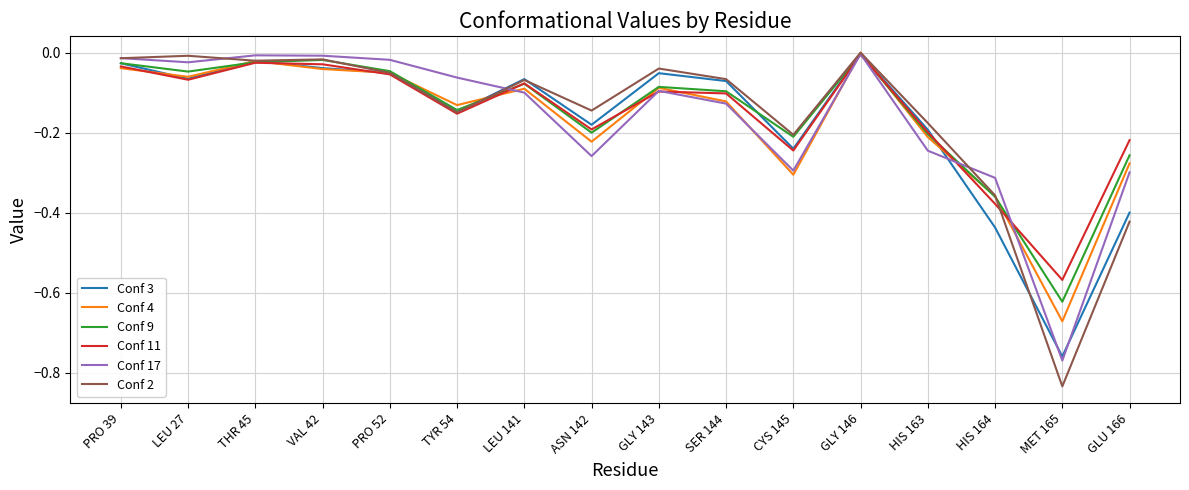

What is the total value across all series at LEU 141?

-0.5